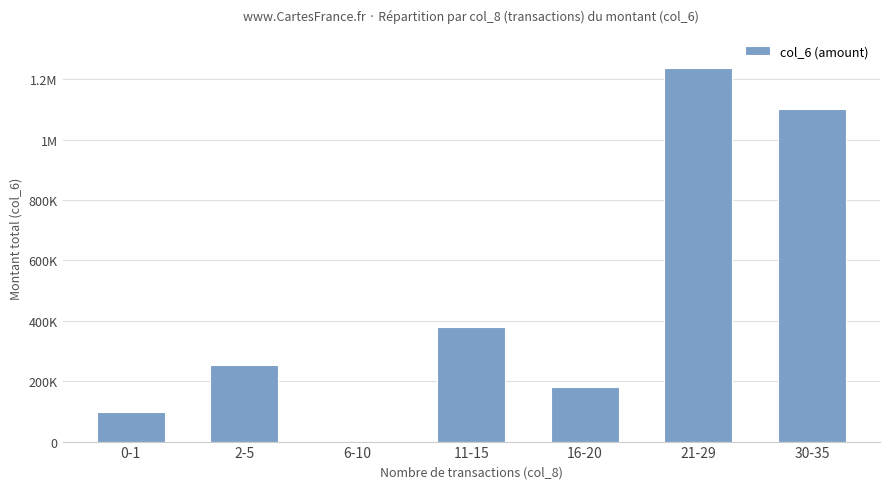

Rank the categories by value from highest to lowest.

21-29, 30-35, 11-15, 2-5, 16-20, 0-1, 6-10